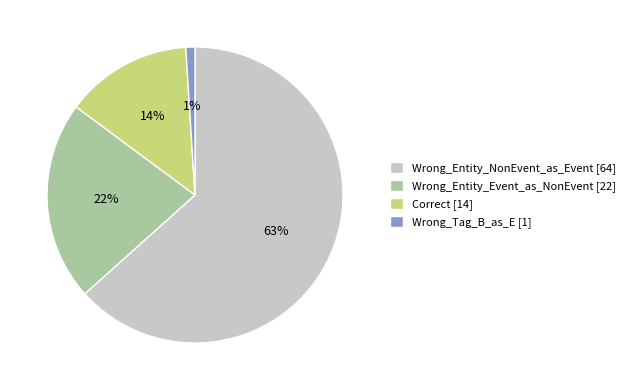

What is the ratio of the value at Wrong_Entity_NonEvent_as_Event to the value at Wrong_Entity_Event_as_NonEvent?

2.9